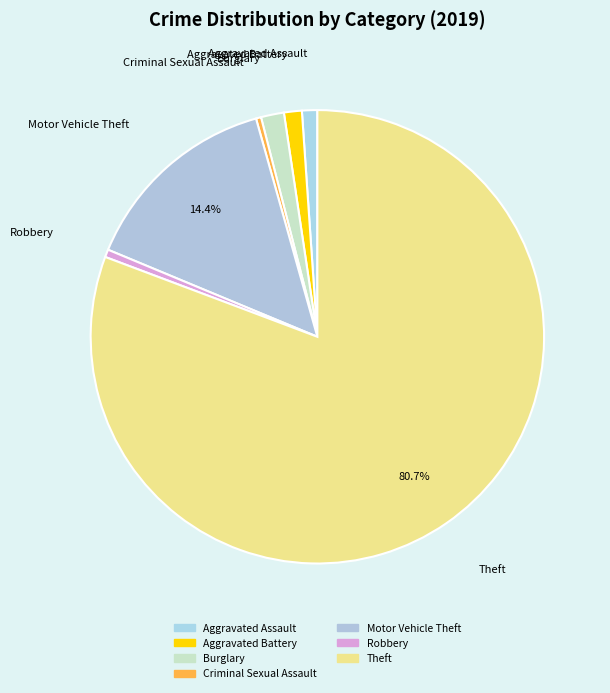

What percentage is the Aggravated Battery slice, to the nearest percent?

1%